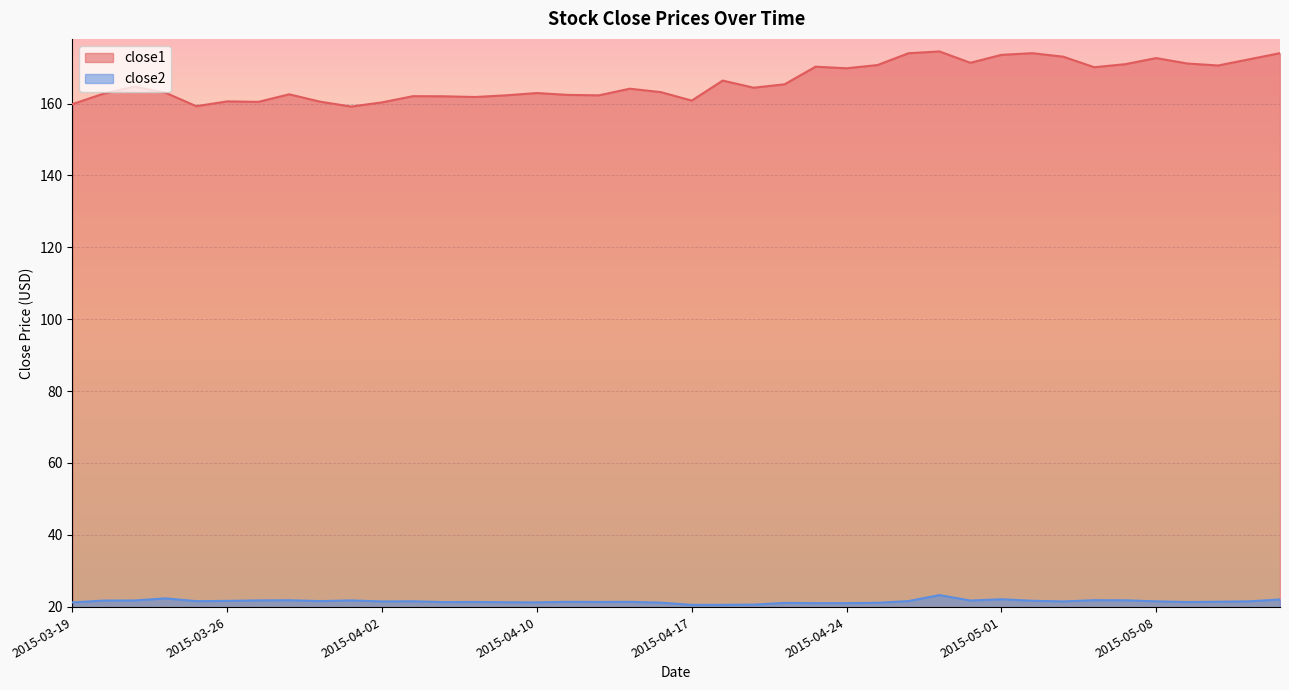

What is the spread (max minus min) of values at 2015-05-04?

152.3